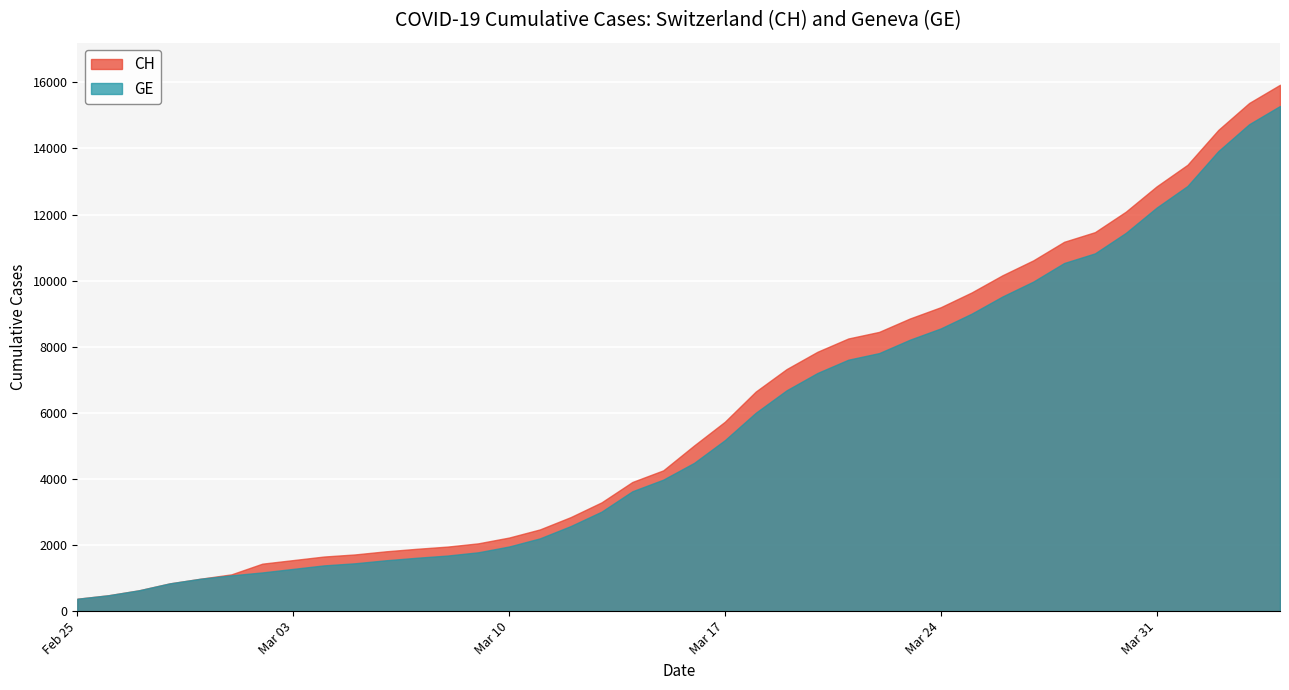

The value of CH at 2020-02-25 is 375. True or false?

True